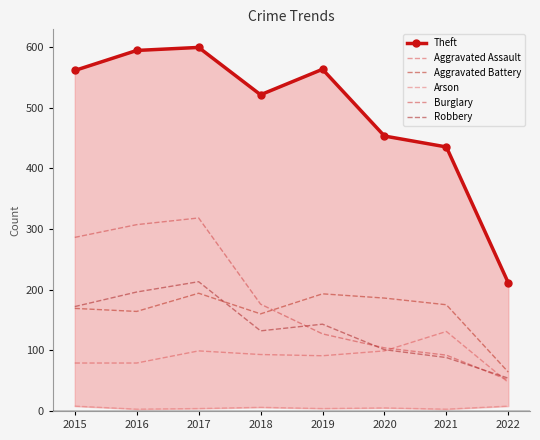

How many distinct data groups are displayed?

6